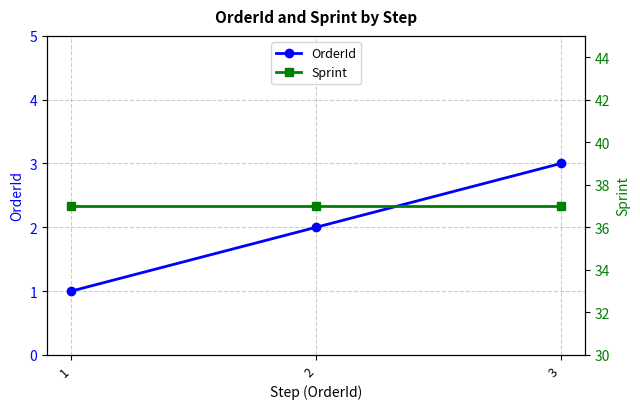

What is the sum of all Sprint values?

111